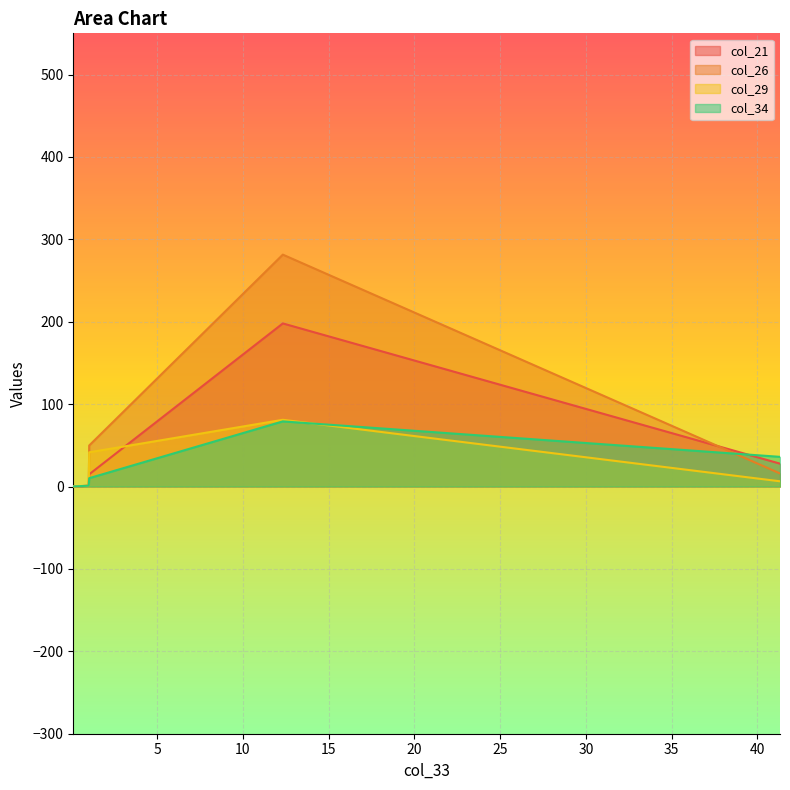

Which series has the largest range (max minus min)?

col_26